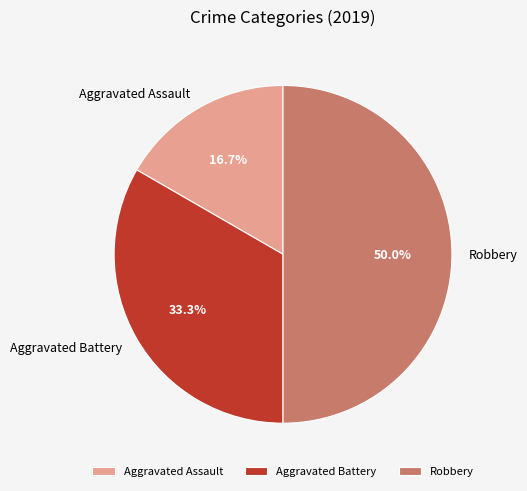

Which category has the biggest portion of the pie?

Robbery